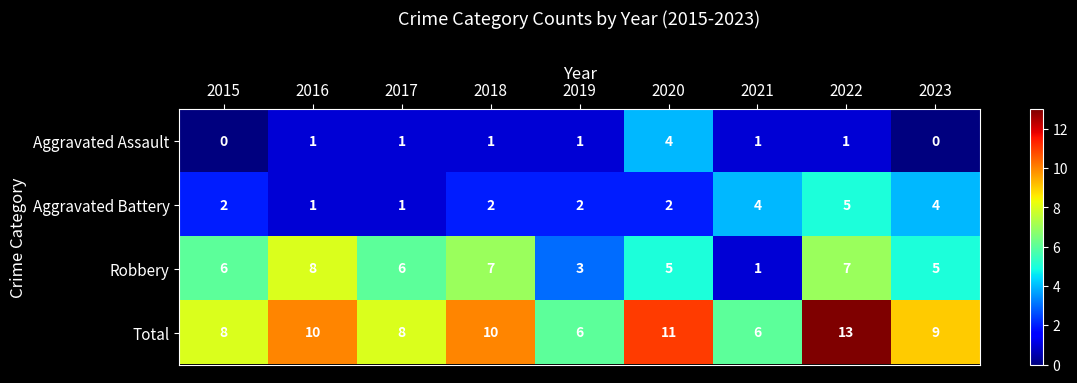

The value of Total at 2023 is 13. True or false?

False